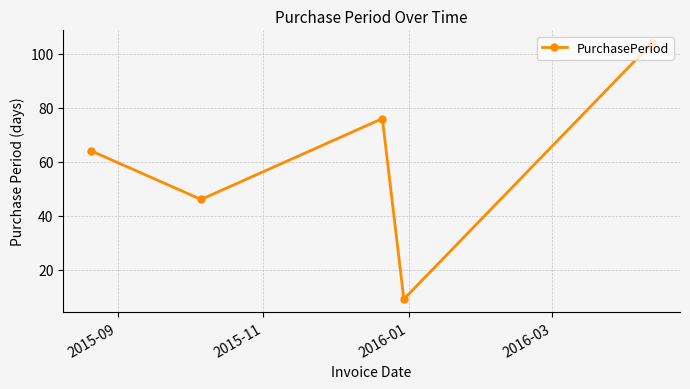

What is the maximum value shown in the chart?

104